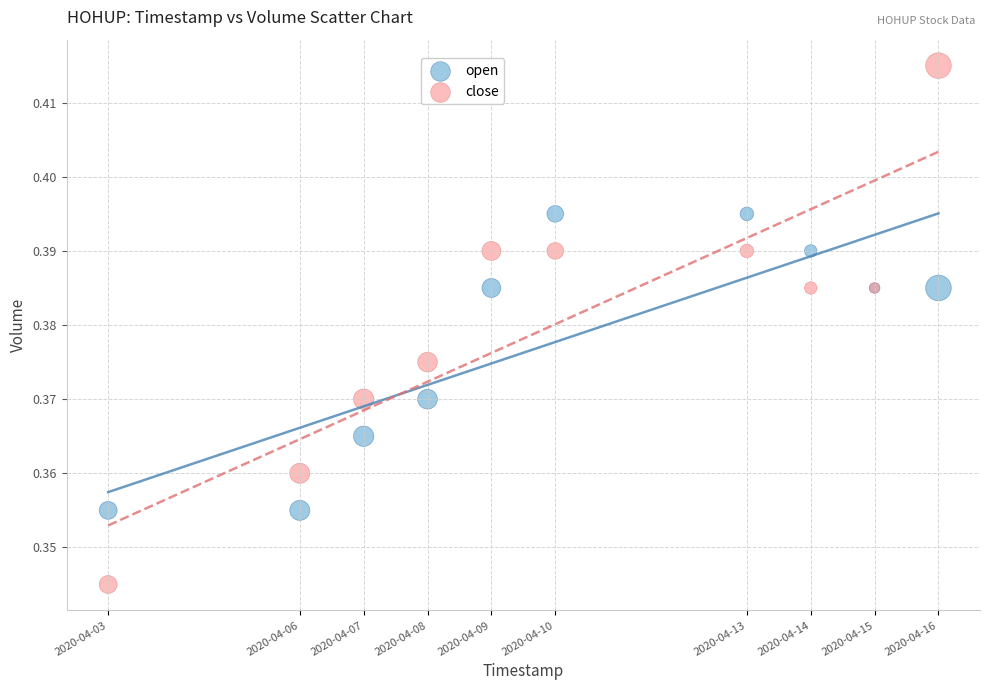

Which series has the largest Y range (max minus min)?

close